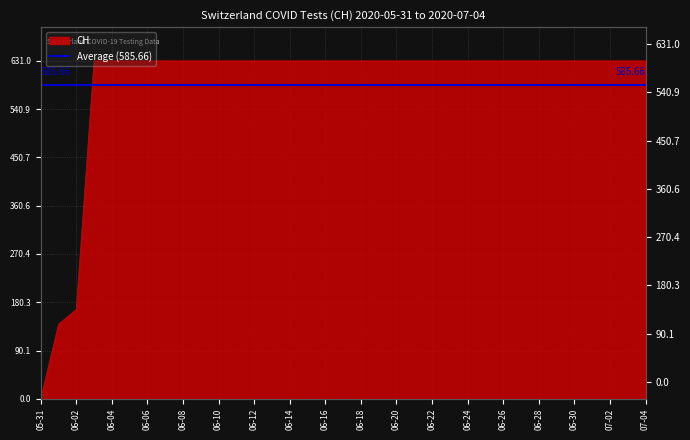

What value does the data have at 07-04, to the nearest 10?

630